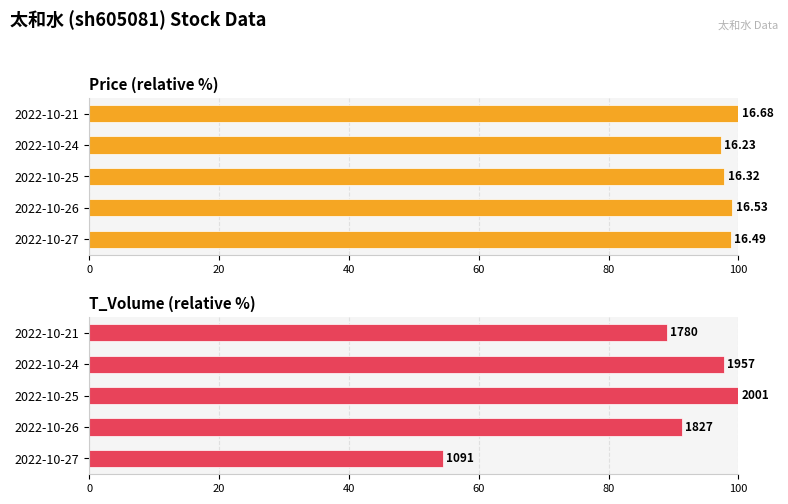

Reading left to right, list all the values displayed in this chart.

price: 98.9	99.1	97.8	97.3	100.0
t_volume: 54.5	91.3	100.0	97.8	89.0